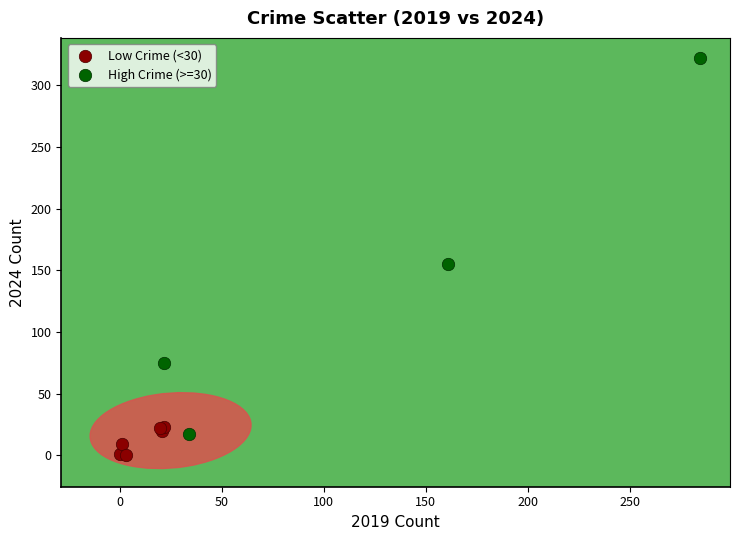

Which series reaches the minimum Y coordinate?

Low Crime (<30)